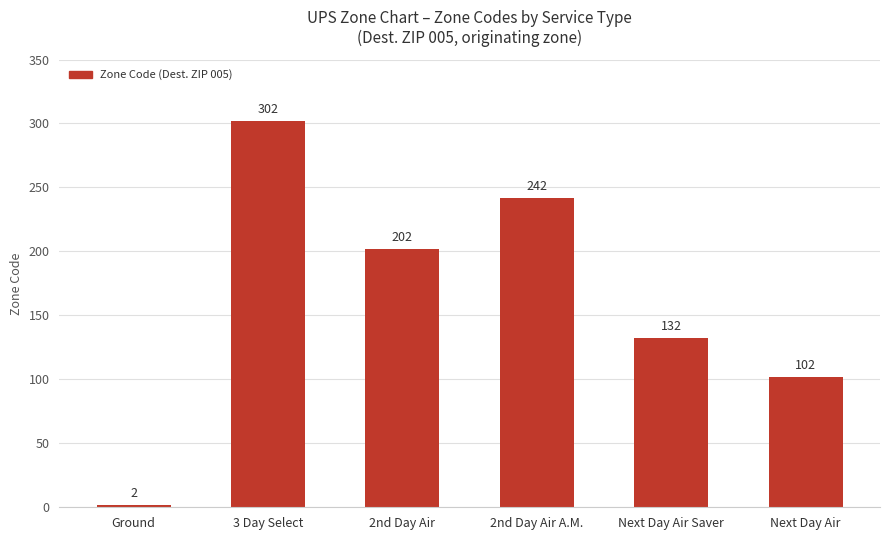

Are the bars grouped side by side (vs. stacked)?

No